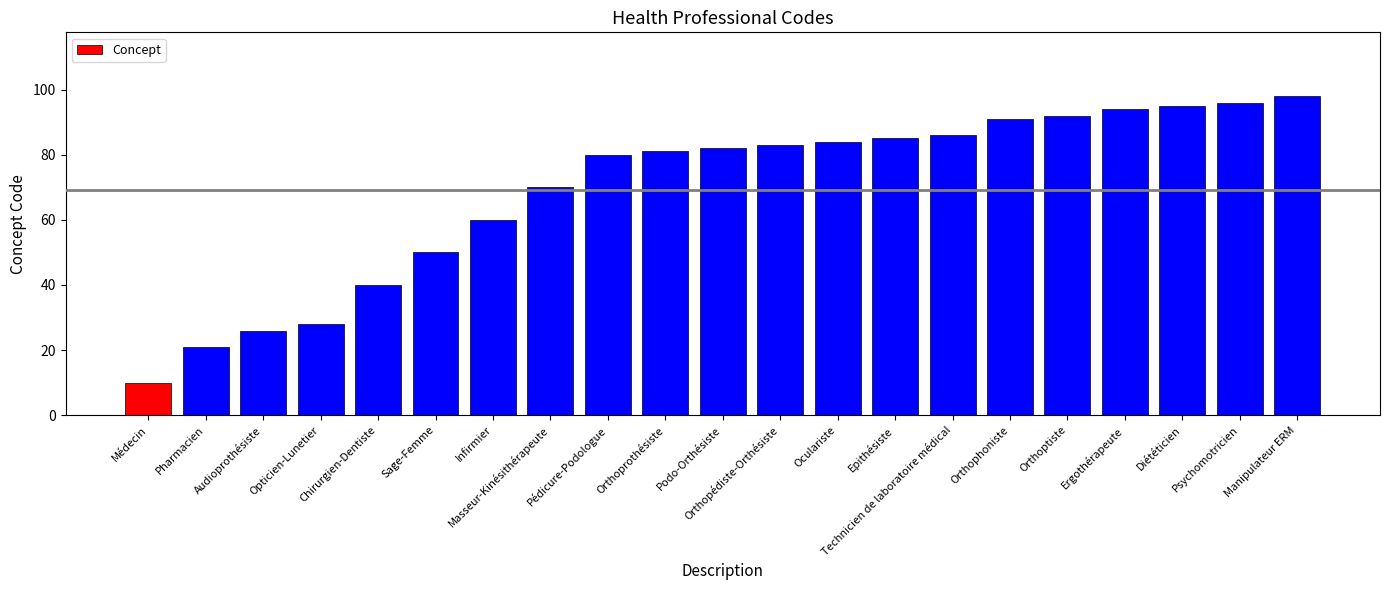

The value at Oculariste is 84. True or false?

True